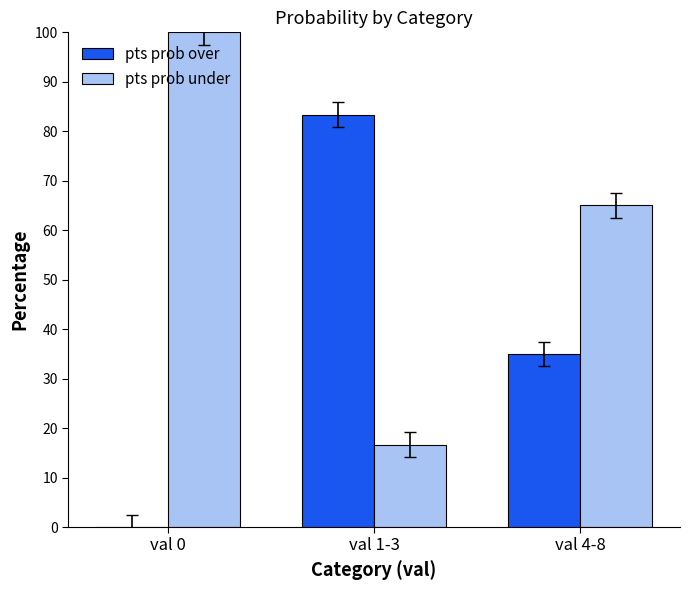

Reading left to right, transcribe all the data shown in this chart.

pts prob over: 0.0	83.3	35.0
pts prob under: 100.0	16.7	65.0